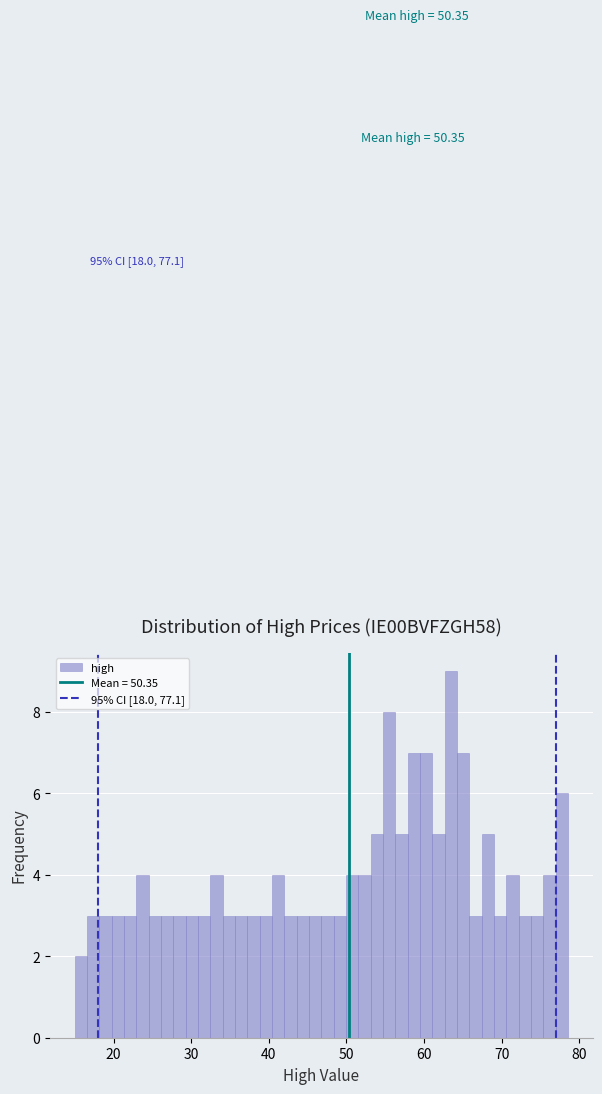

Around what value on the x-axis is the tallest bar? Give the approximate position of its centre, as read against the axis.

63